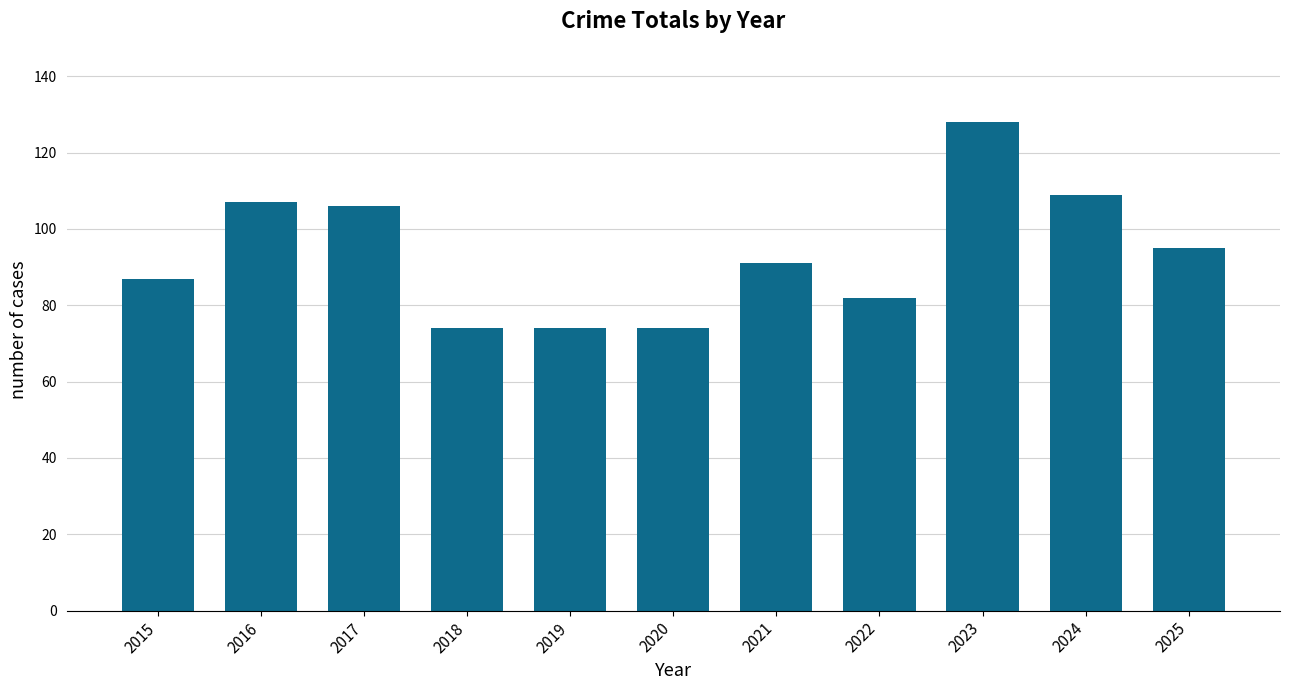

Is it true that the value at 2025 is 136?

False